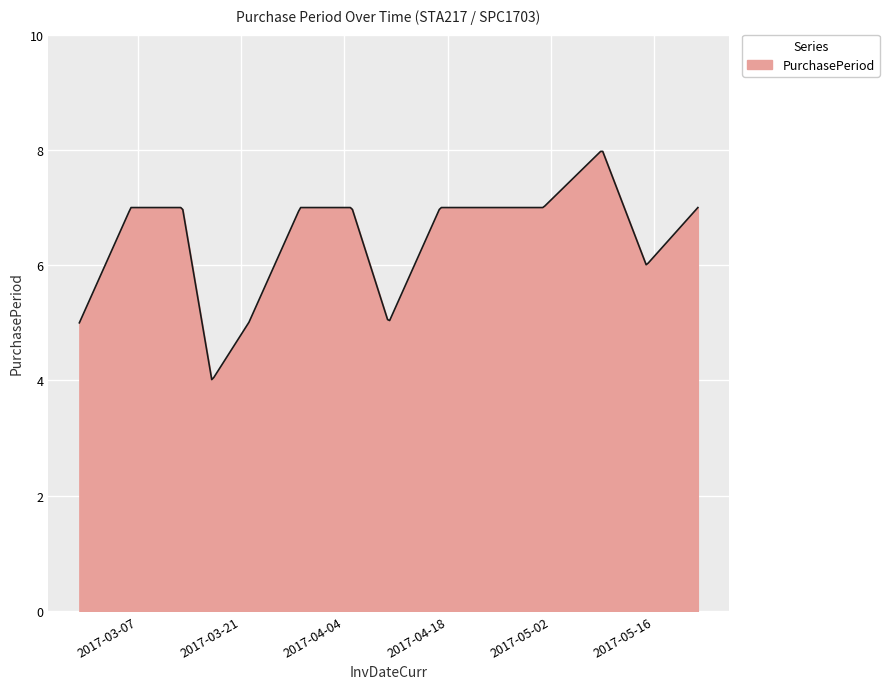

What is the difference between the maximum and minimum values?

4.0